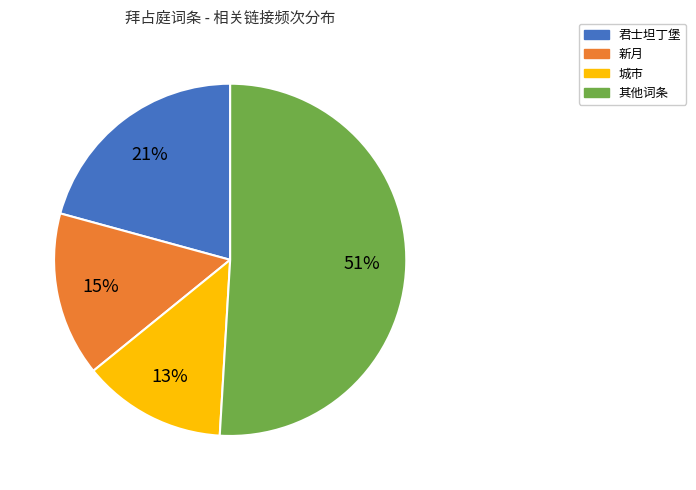

How many slices are in this pie chart?

4